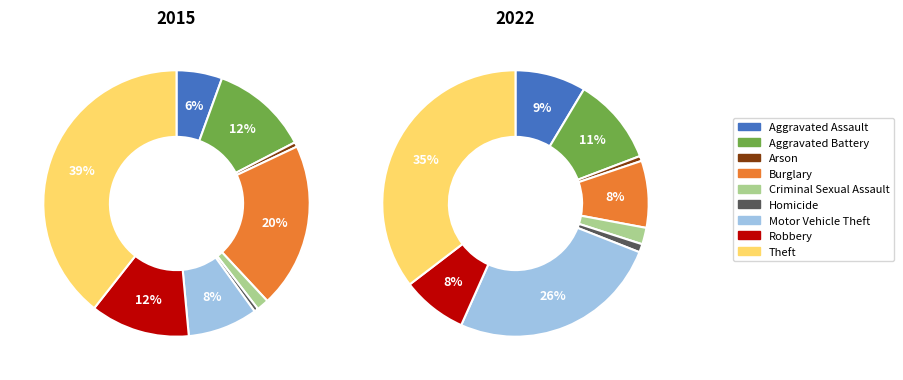

Which series has the largest range (max minus min)?

2015